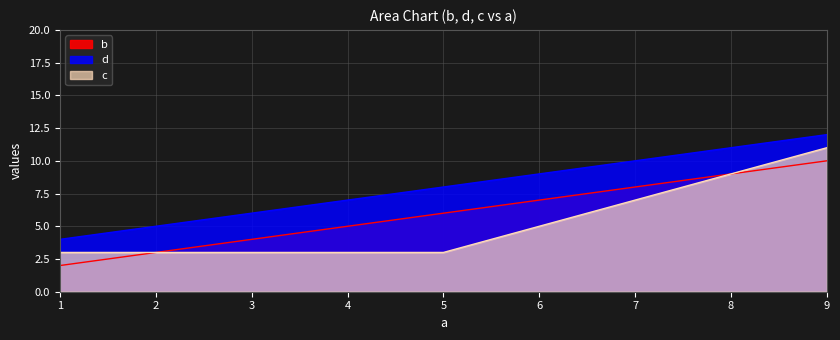

Count the number of data series in this chart.

3